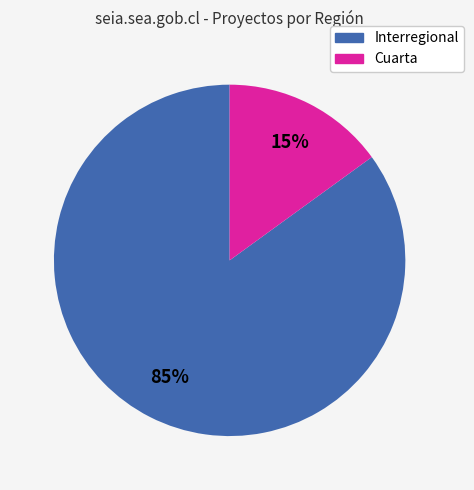

Which slice represents more than half of the pie?

Interregional